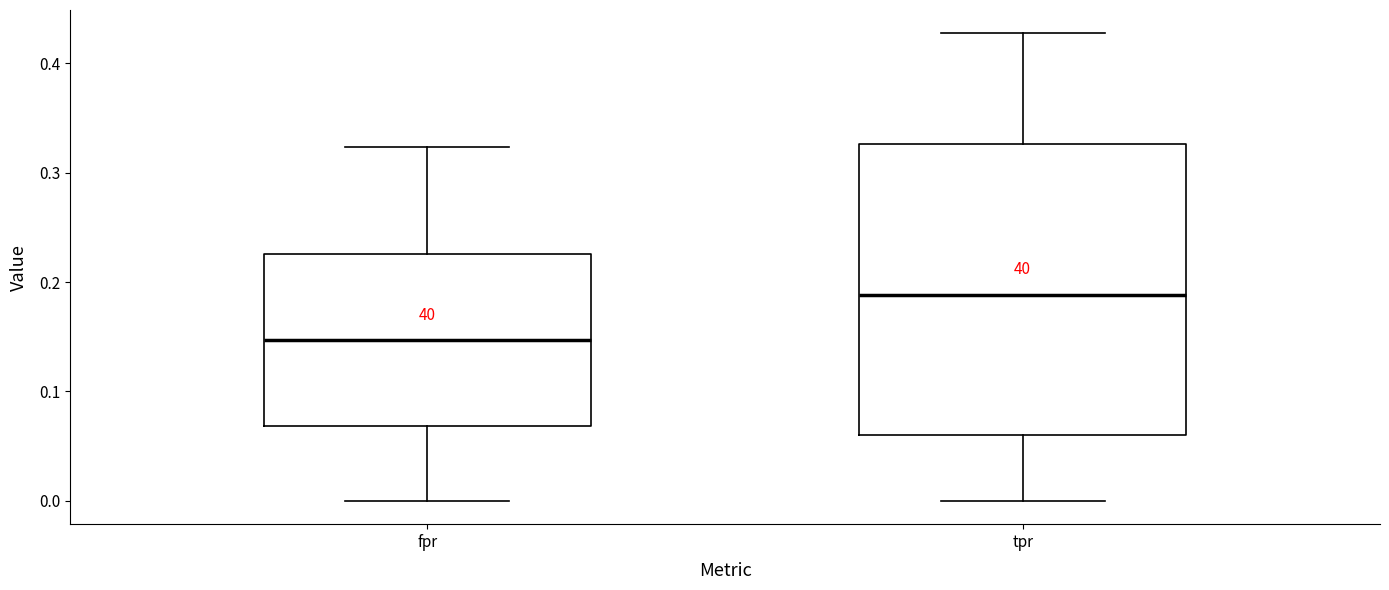

Reading left to right, read every box against the y-axis: the position of its median line, the range the box covers, and the ends of its whiskers. The values are not printed on the chart, so give them approximately, as read against the axis.

fpr: median 0.15, box 0.07 to 0.23, whiskers 0.00 to 0.32
tpr: median 0.19, box 0.06 to 0.33, whiskers 0.00 to 0.43